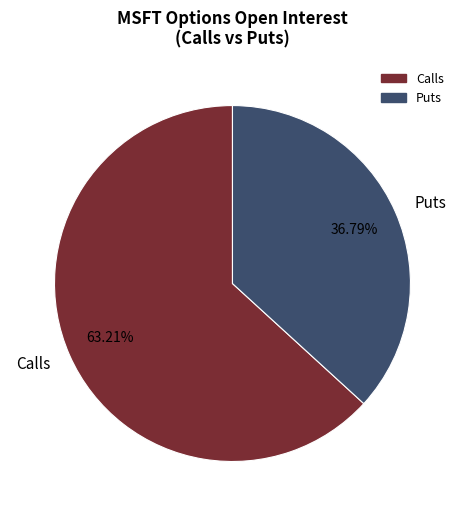

Is there a majority slice in this chart?

Yes